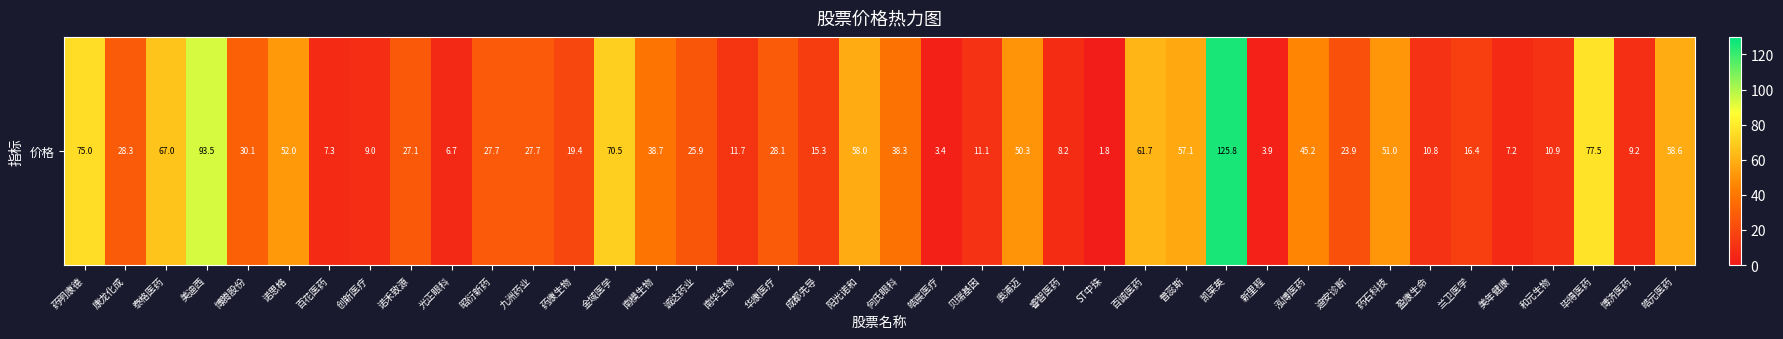

Between 泓博医药 and 创新医疗, which is larger?

泓博医药